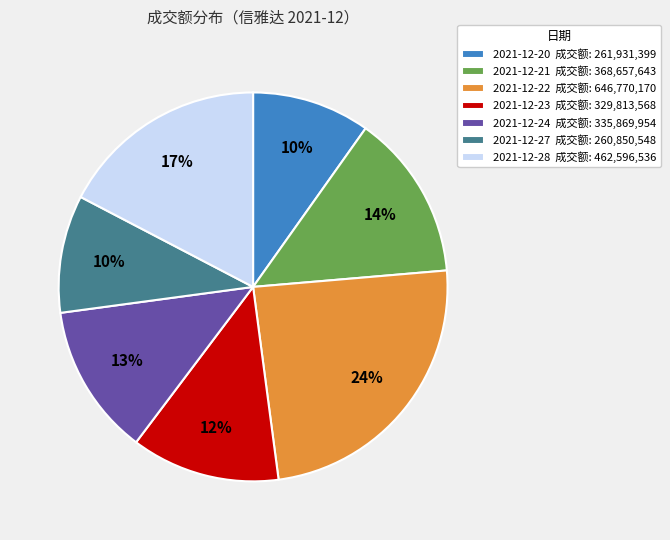

Does any single category account for the majority?

No